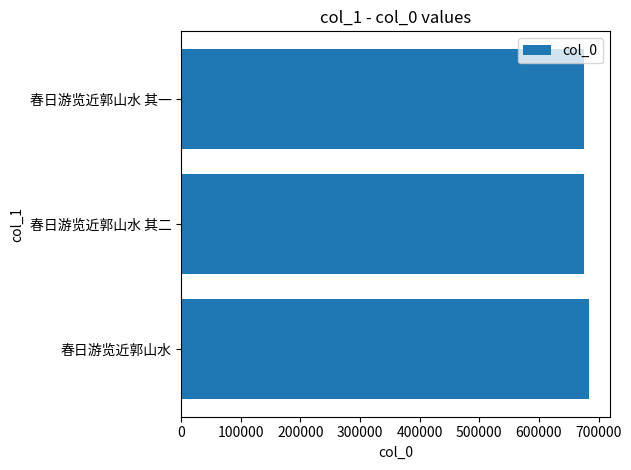

Are the bars horizontal?

Yes